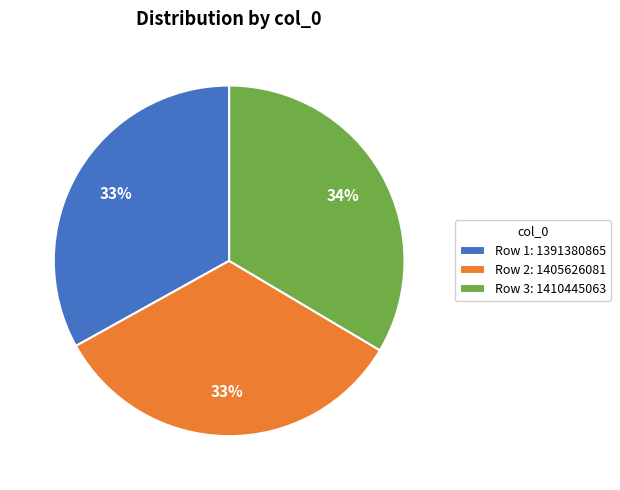

What is the ratio of the value at Row 3: 1410445063 to the value at Row 1: 1391380865?

1.0